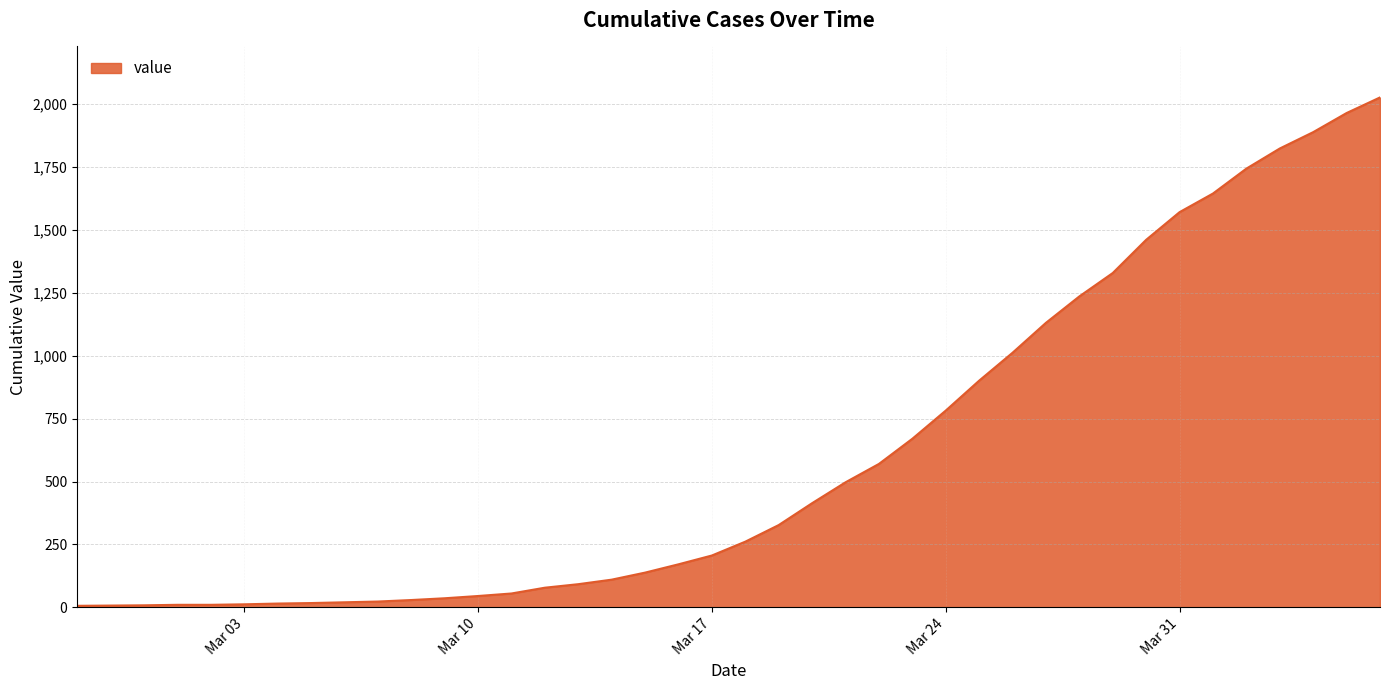

How many lines are shown in the chart?

1